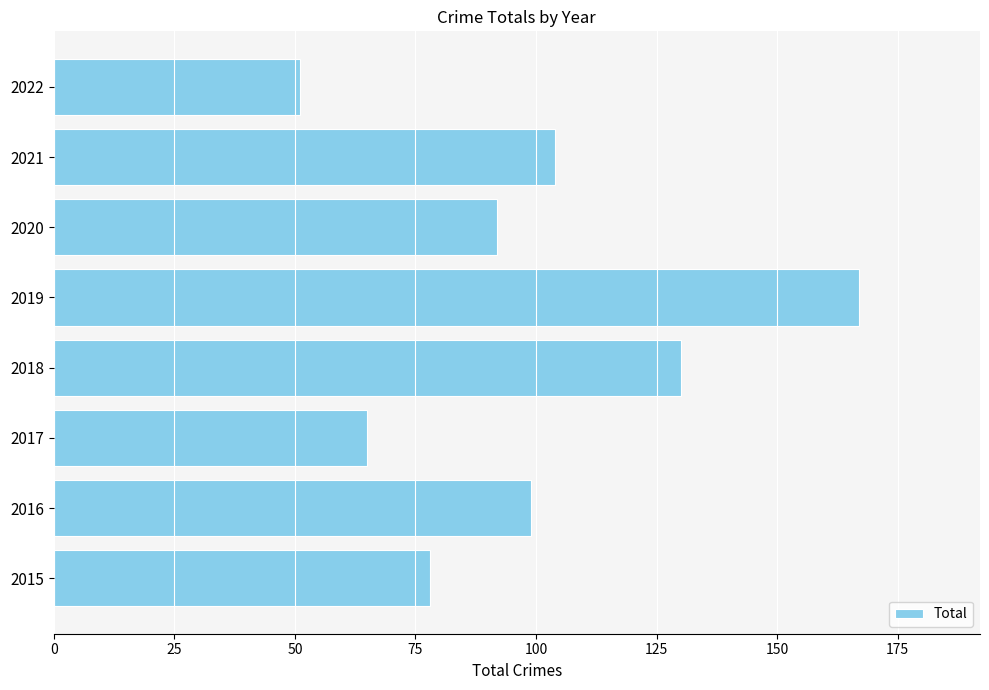

True or false: the data shows 99 at 2016.

True